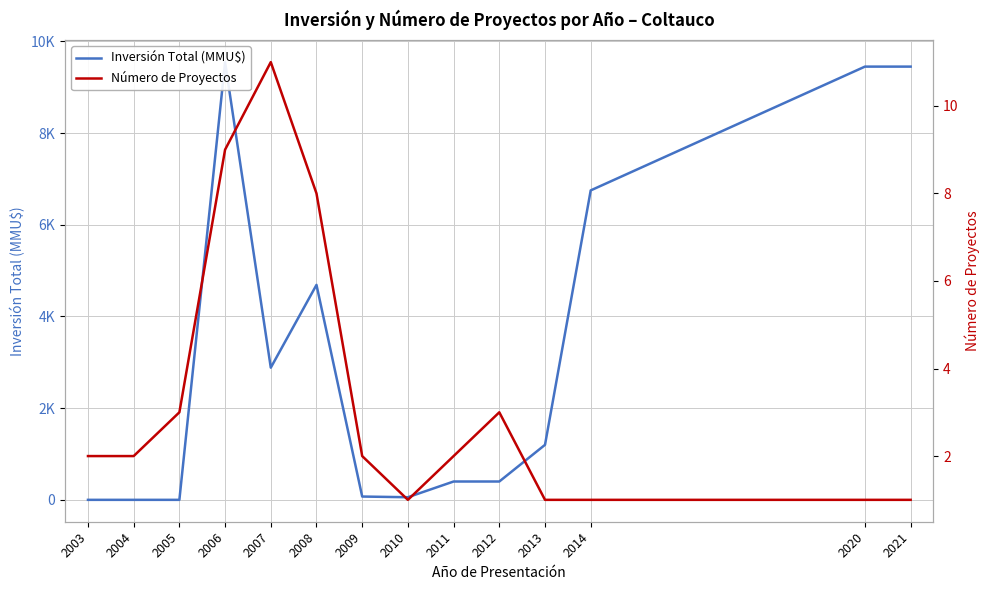

Where is the first local maximum for Número de Proyectos?

2007